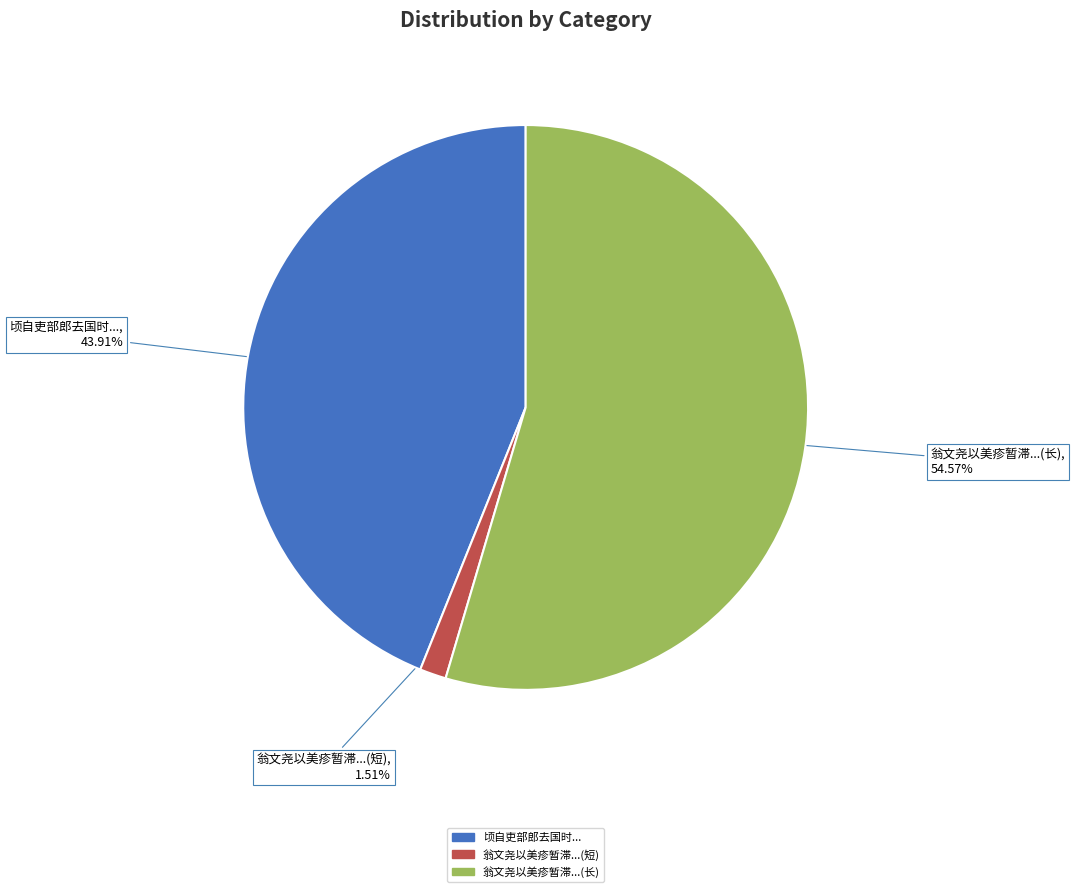

Count the number of slices in the pie.

3